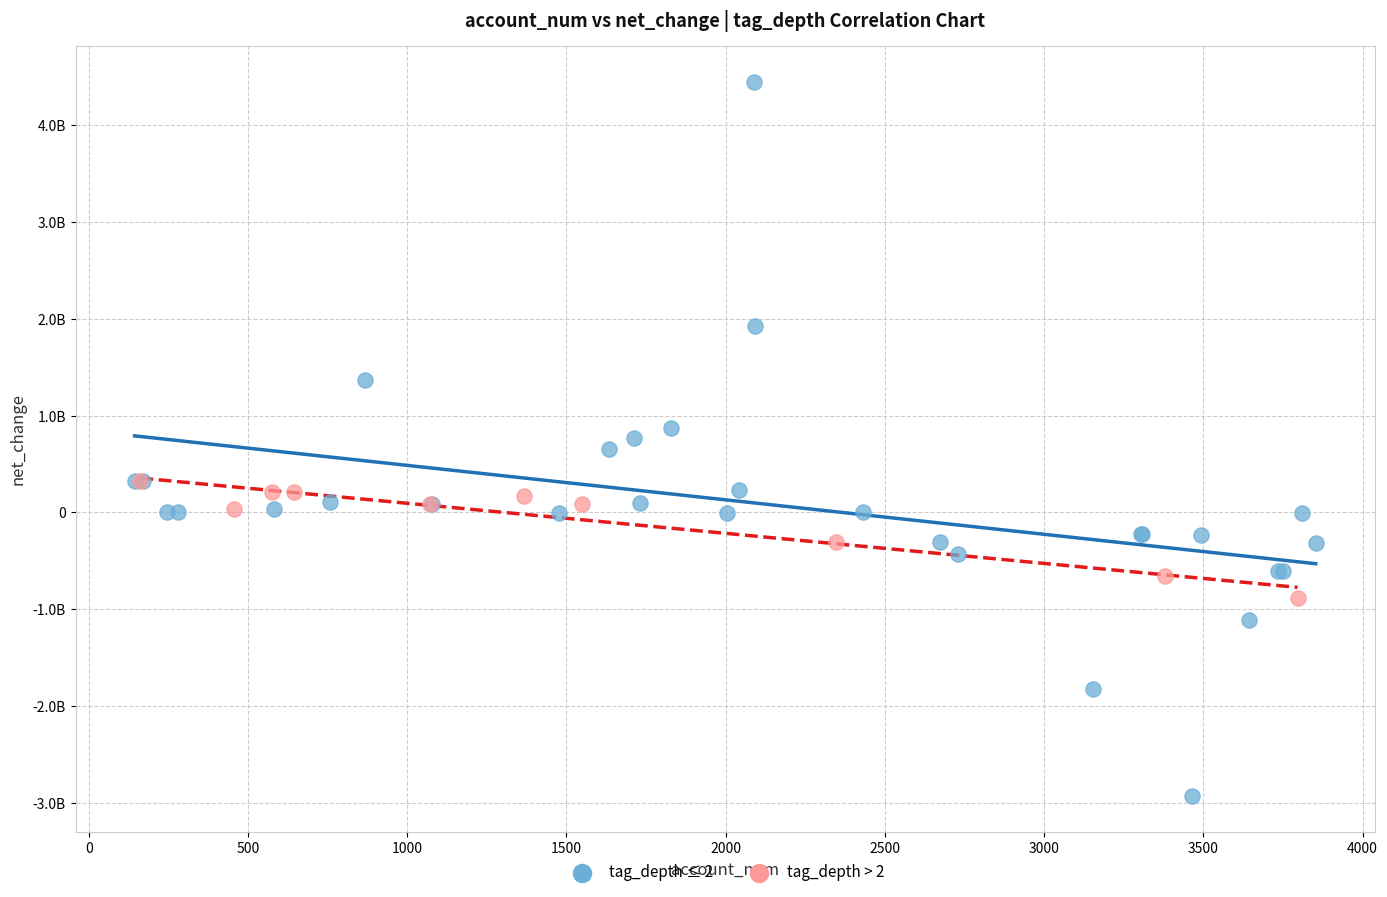

What are all the series names shown in the legend?

tag_depth ≤ 2, tag_depth > 2